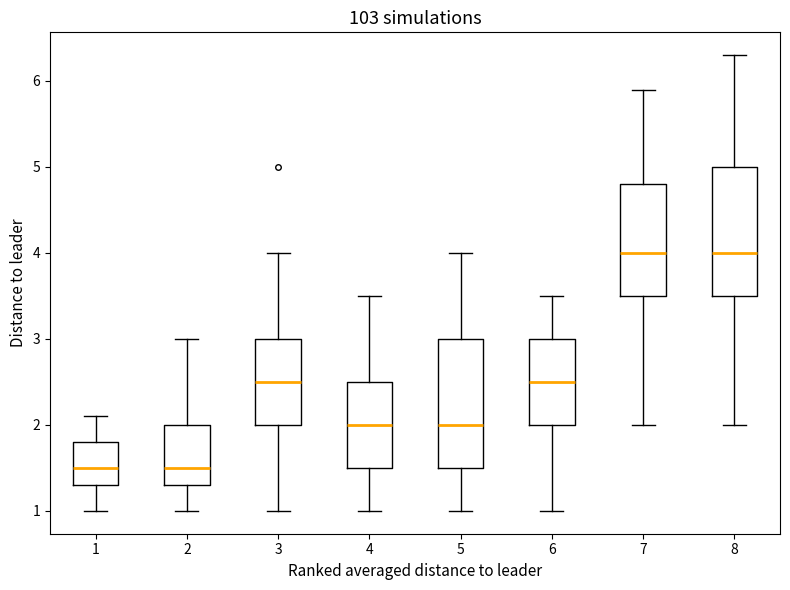

Reading left to right, transcribe this box plot: for each box, give where its median line is, the range the box spans, and where its two whiskers end, as read against the y-axis. The values are not printed on the chart, so give them approximately, as read against the axis.

1: median 1.5, box 1.3 to 1.8, whiskers 1.0 to 2.1
2: median 1.5, box 1.3 to 2.0, whiskers 1.0 to 3.0
3: median 2.5, box 2.0 to 3.0, whiskers 1.0 to 4.0
4: median 2.0, box 1.5 to 2.5, whiskers 1.0 to 3.5
5: median 2.0, box 1.5 to 3.0, whiskers 1.0 to 4.0
6: median 2.5, box 2.0 to 3.0, whiskers 1.0 to 3.5
7: median 4.0, box 3.5 to 4.8, whiskers 2.0 to 5.9
8: median 4.0, box 3.5 to 5.0, whiskers 2.0 to 6.3